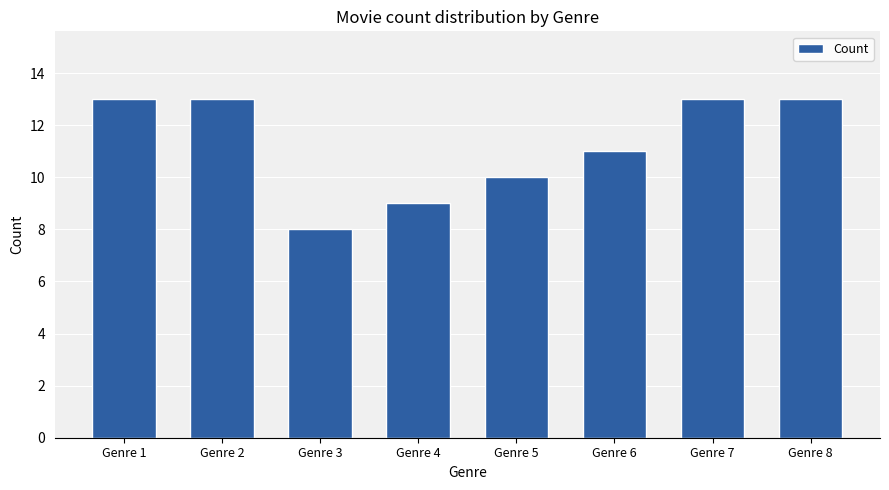

At which category does the chart reach its minimum across all series?

Genre 3